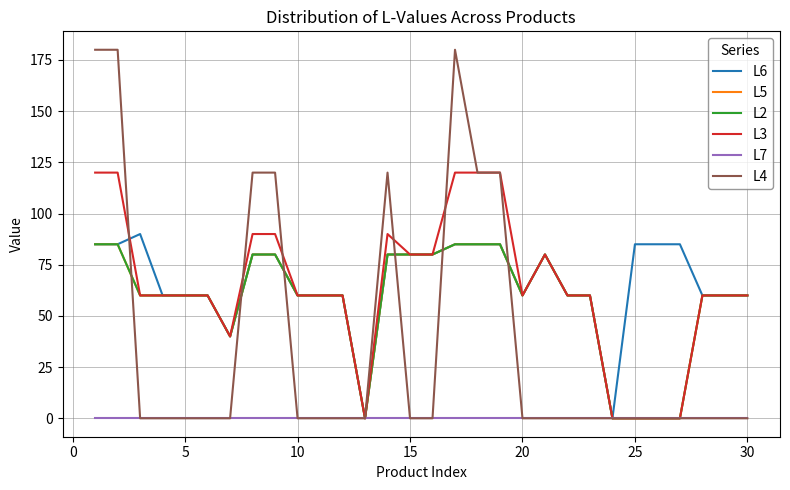

Where is L3 nearest to the value 60?

5